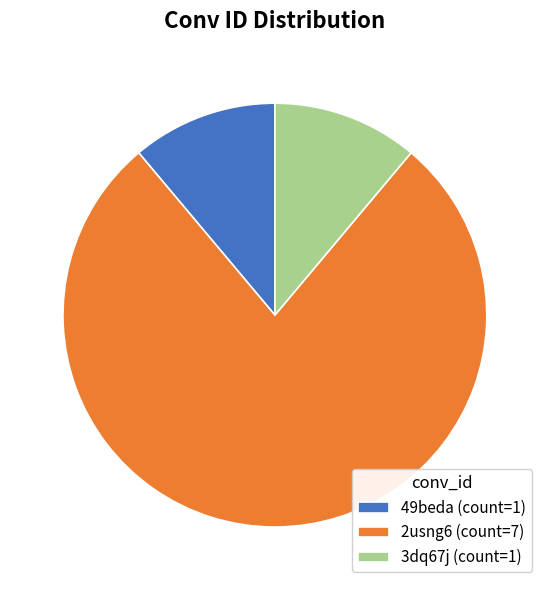

Between 49beda (count=1) and 2usng6 (count=7), which is larger?

2usng6 (count=7)